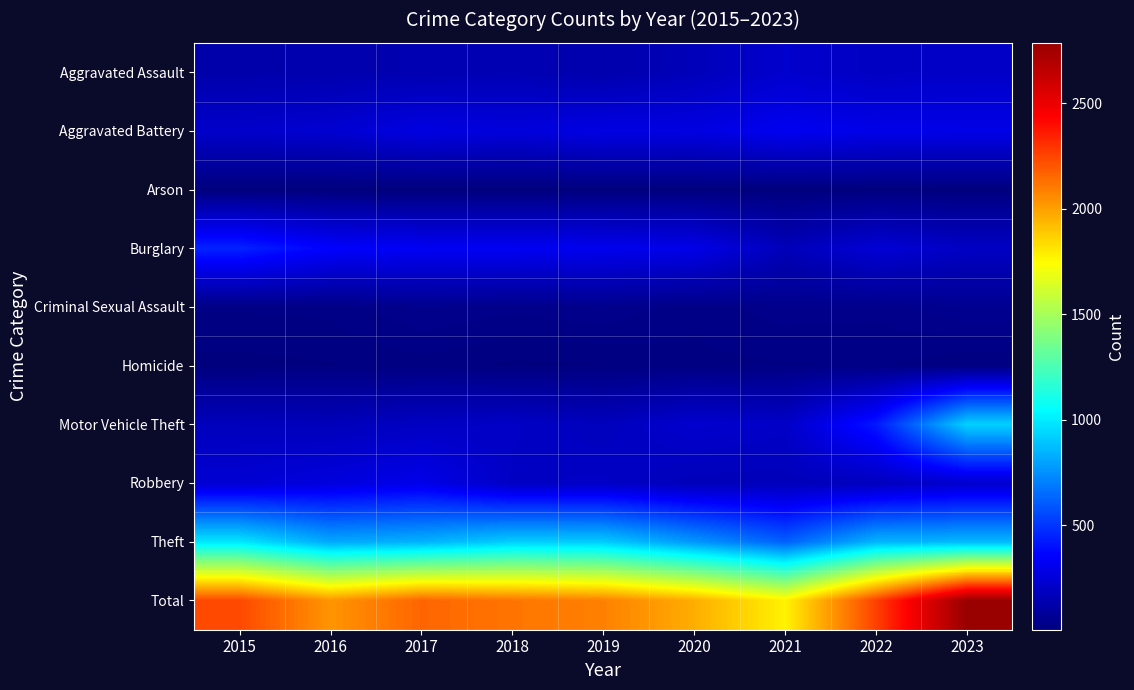

Reading right to left, extract all data points from this chart.

Aggravated Assault: 2023=205	2022=194	2021=223	2020=169	2019=134	2018=155	2017=147	2016=139	2015=130
Aggravated Battery: 2023=293	2022=297	2021=319	2020=278	2019=281	2018=260	2017=276	2016=233	2015=215
Arson: 2023=8	2022=7	2021=7	2020=7	2019=7	2018=5	2017=6	2016=4	2015=7
Burglary: 2023=197	2022=243	2021=169	2020=296	2019=311	2018=329	2017=329	2016=356	2015=449
Criminal Sexual Assault: 2023=57	2022=40	2021=43	2020=30	2019=46	2018=40	2017=48	2016=29	2015=27
Homicide: 2023=16	2022=27	2021=24	2020=22	2019=14	2018=12	2017=20	2016=14	2015=11
Motor Vehicle Theft: 2023=930	2022=422	2021=206	2020=226	2019=179	2018=202	2017=193	2016=171	2015=177
Robbery: 2023=225	2022=180	2021=168	2020=169	2019=203	2018=197	2017=300	2016=268	2015=236
Theft: 2023=856	2022=849	2021=615	2020=766	2019=909	2018=917	2017=840	2016=815	2015=986
Total: 2023=2787	2022=2259	2021=1774	2020=1963	2019=2084	2018=2117	2017=2159	2016=2029	2015=2238